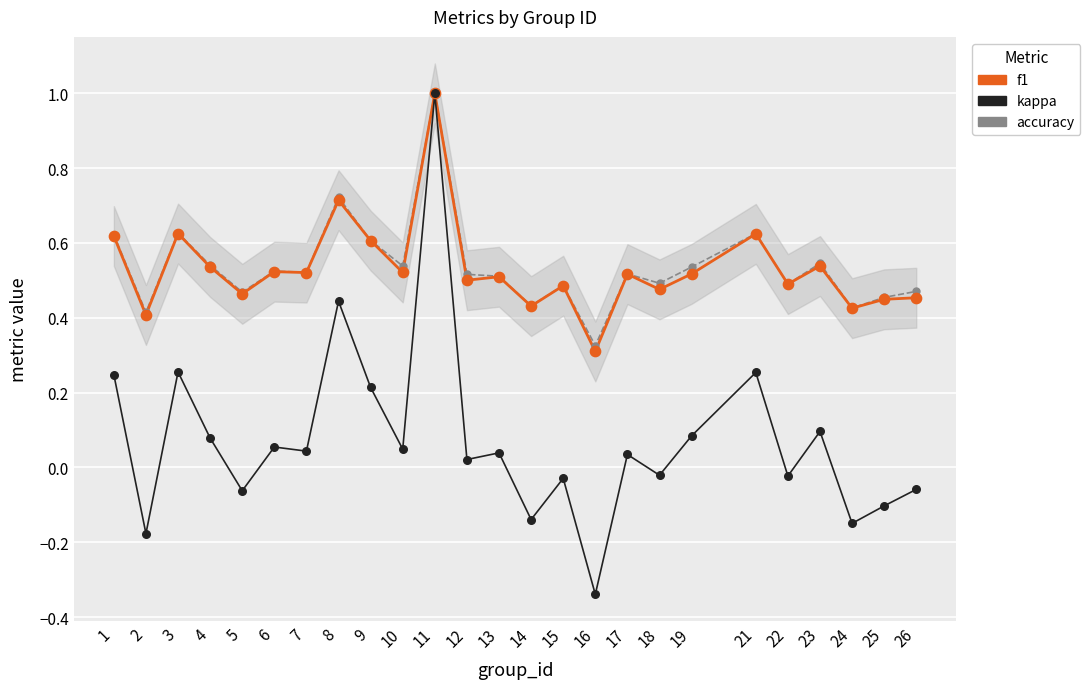

Which series contains the lowest Y value?

kappa